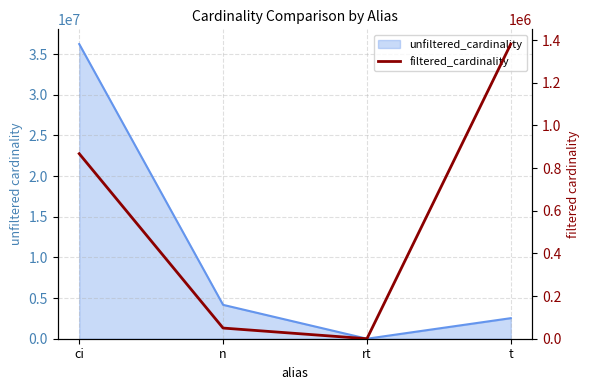

What is the value of the 4th point from the left?

1381453